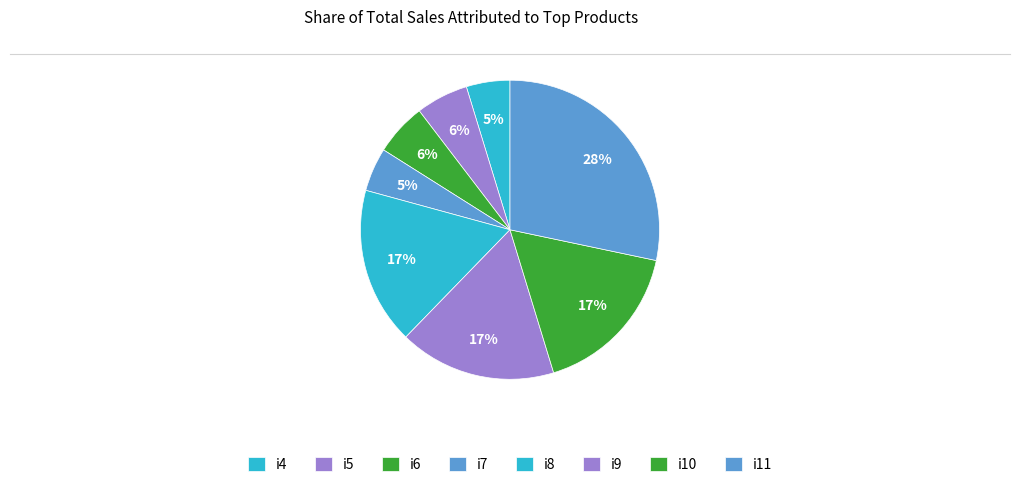

How many slices are in this pie chart?

8